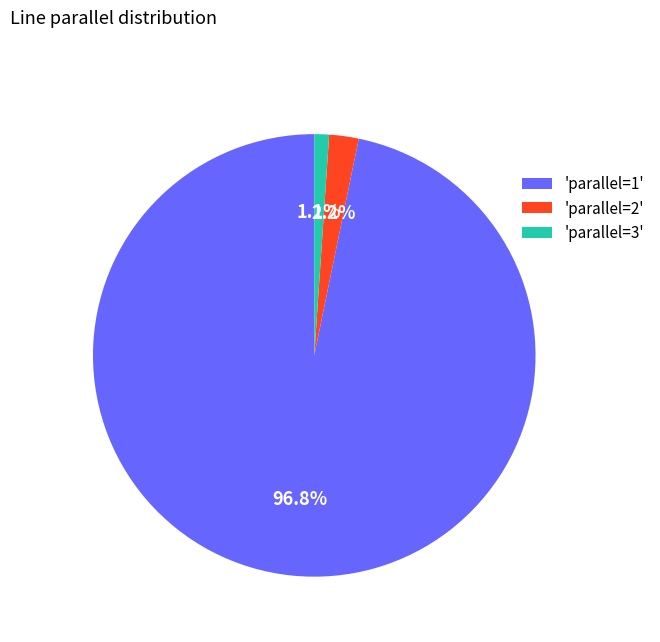

Combined, do 'parallel=3' and 'parallel=2' account for over 50%?

No